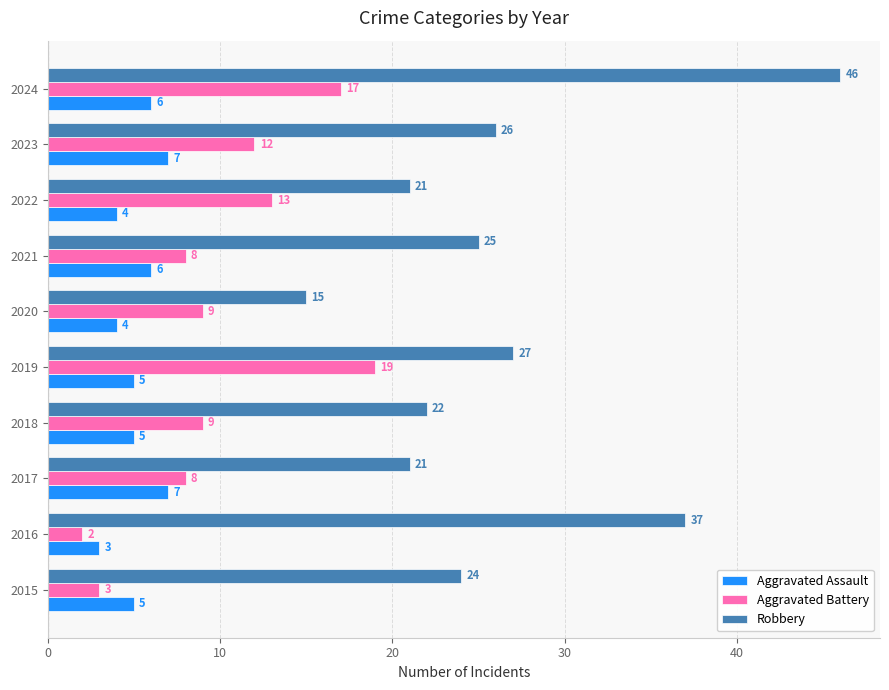

Is the value of Robbery at 2018 greater than the value of Aggravated Assault at 2023?

Yes